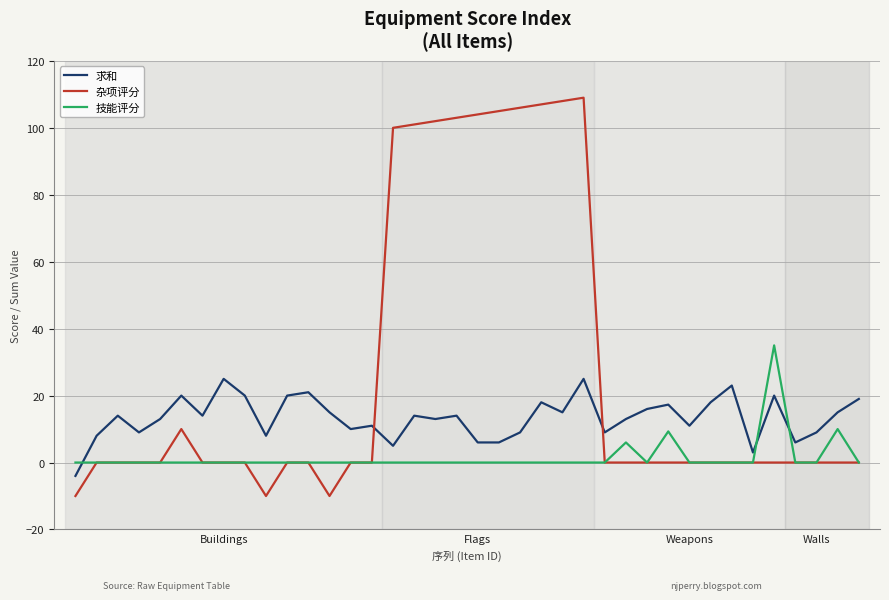

Which series has the largest total across all categories?

杂项评分